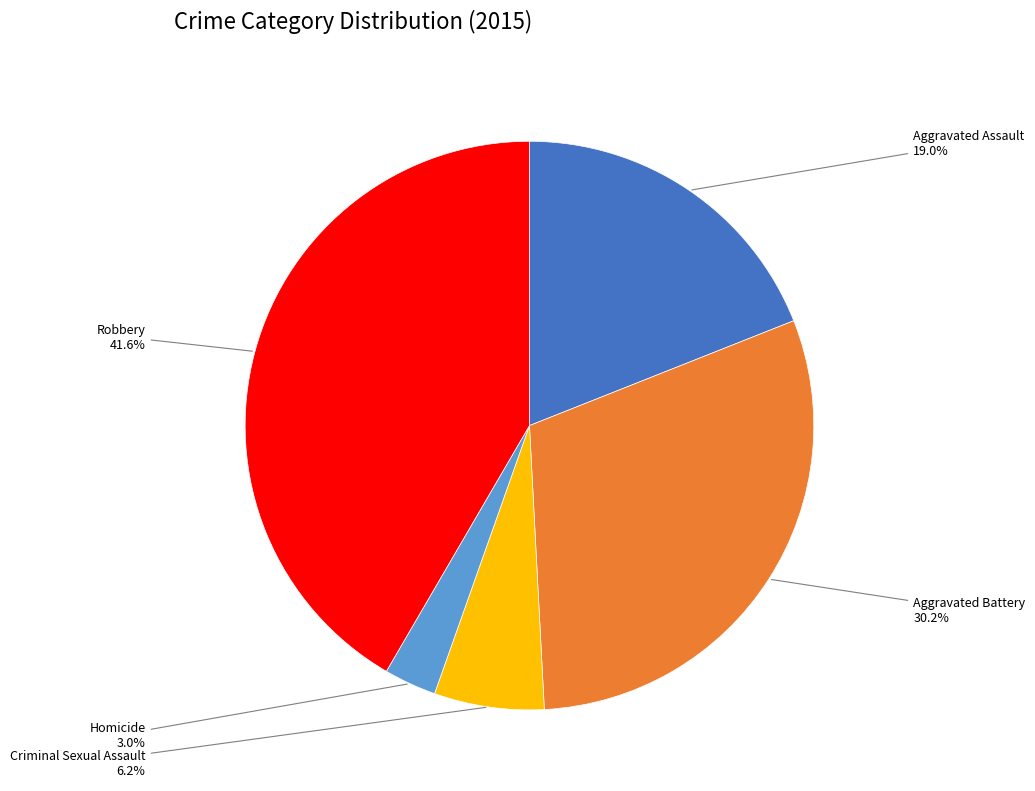

To the nearest percent, what is the average slice percentage?

20%